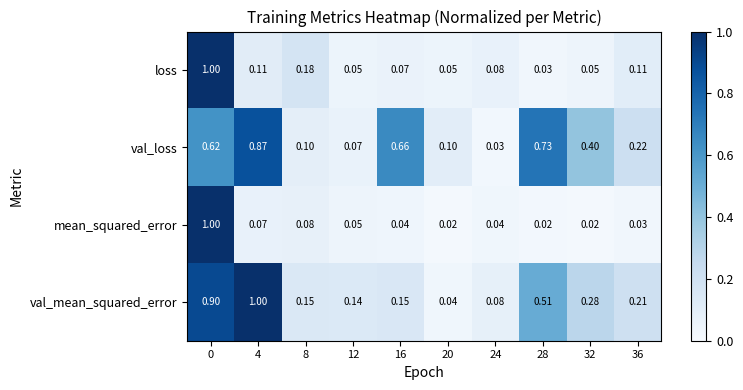

Rank the series at 4 from highest to lowest value.

val_mean_squared_error, val_loss, loss, mean_squared_error